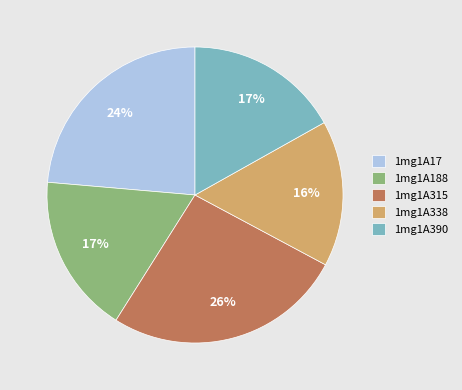

What percentage is the 1mg1A390 slice, to the nearest percent?

17%